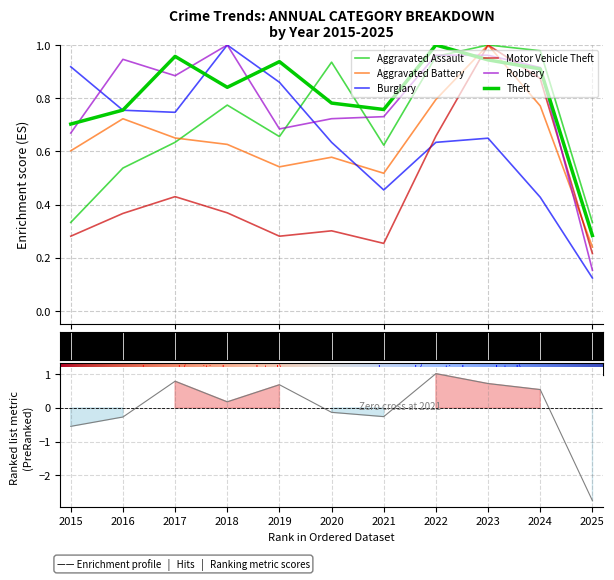

Which label corresponds to the smallest value in the chart?

2025